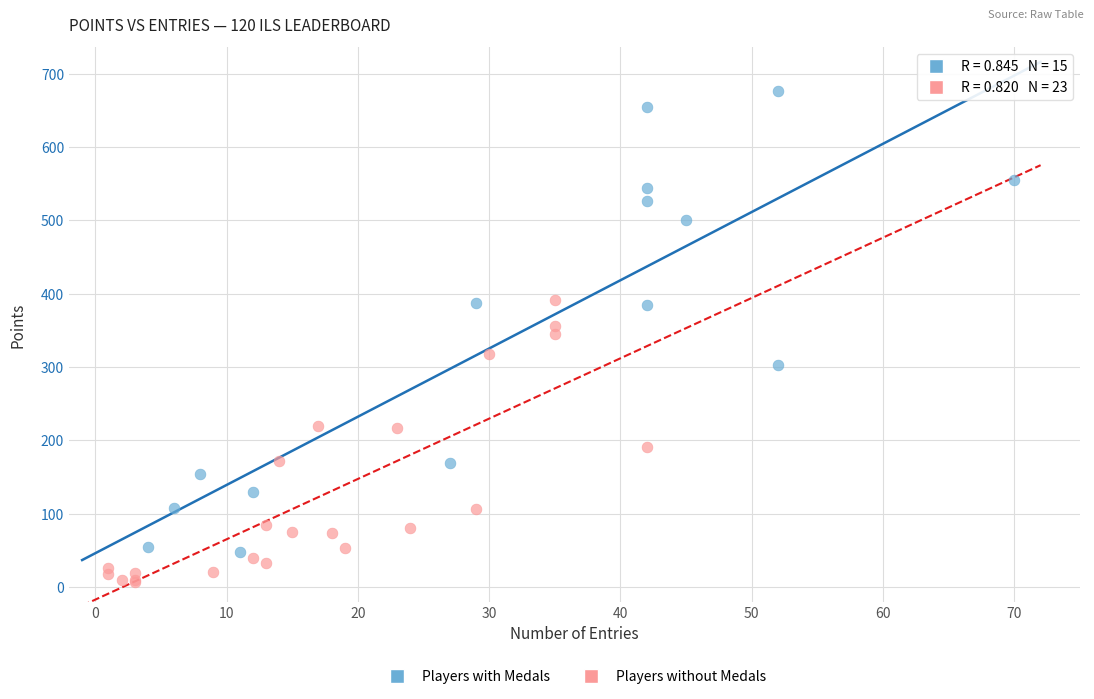

Which series contains the highest Y value?

Players with Medals